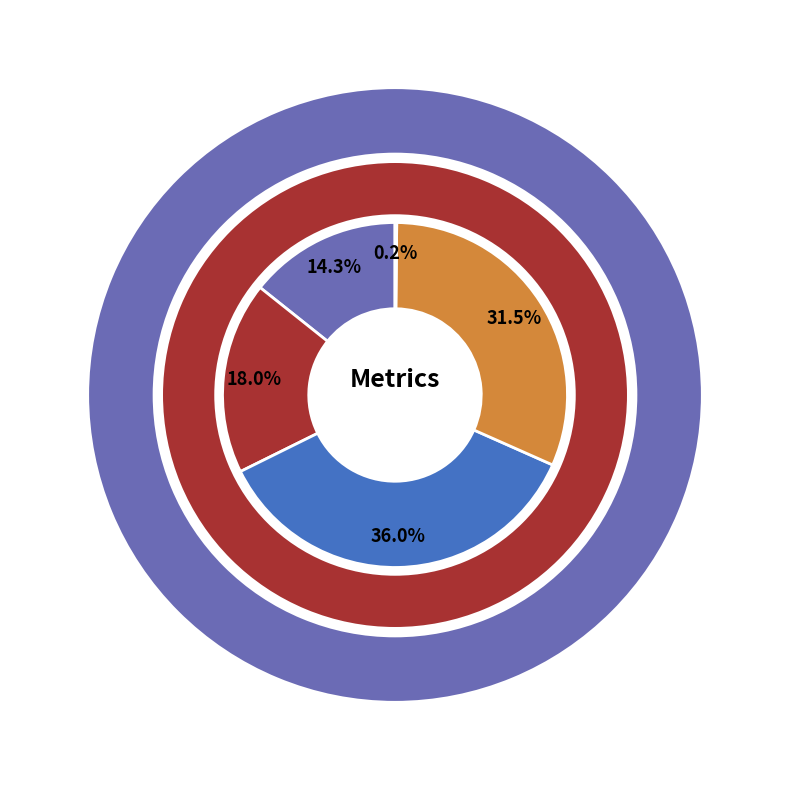

True or false: MAPE accounts for 33% of the total.

False